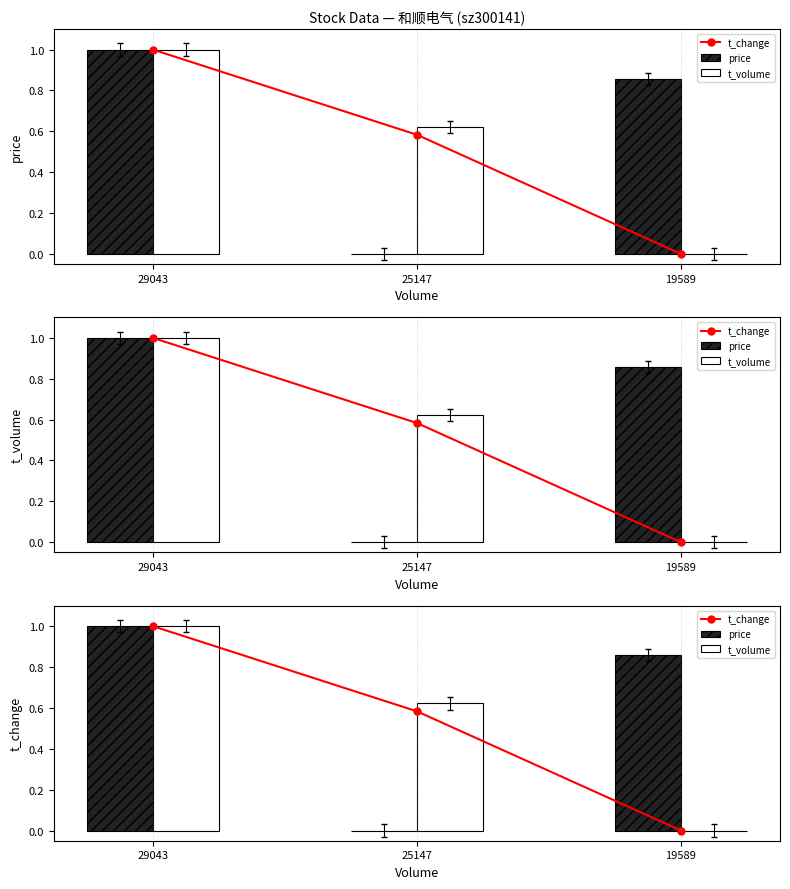

Which series changed the most between 29043 and 19589?

t_change